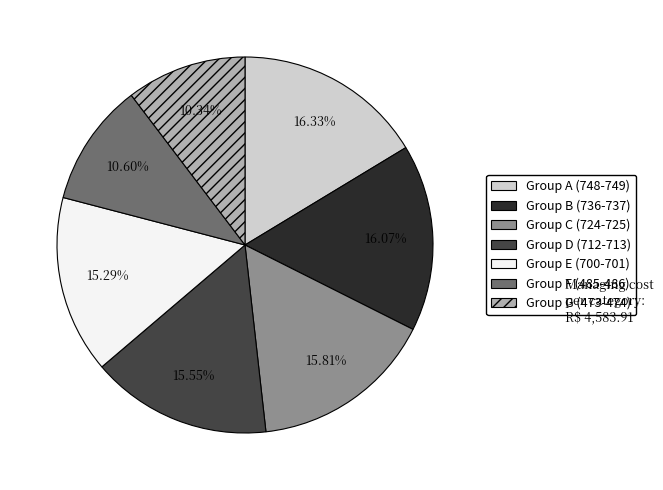

Is Group C (724-725) the majority of the pie?

No